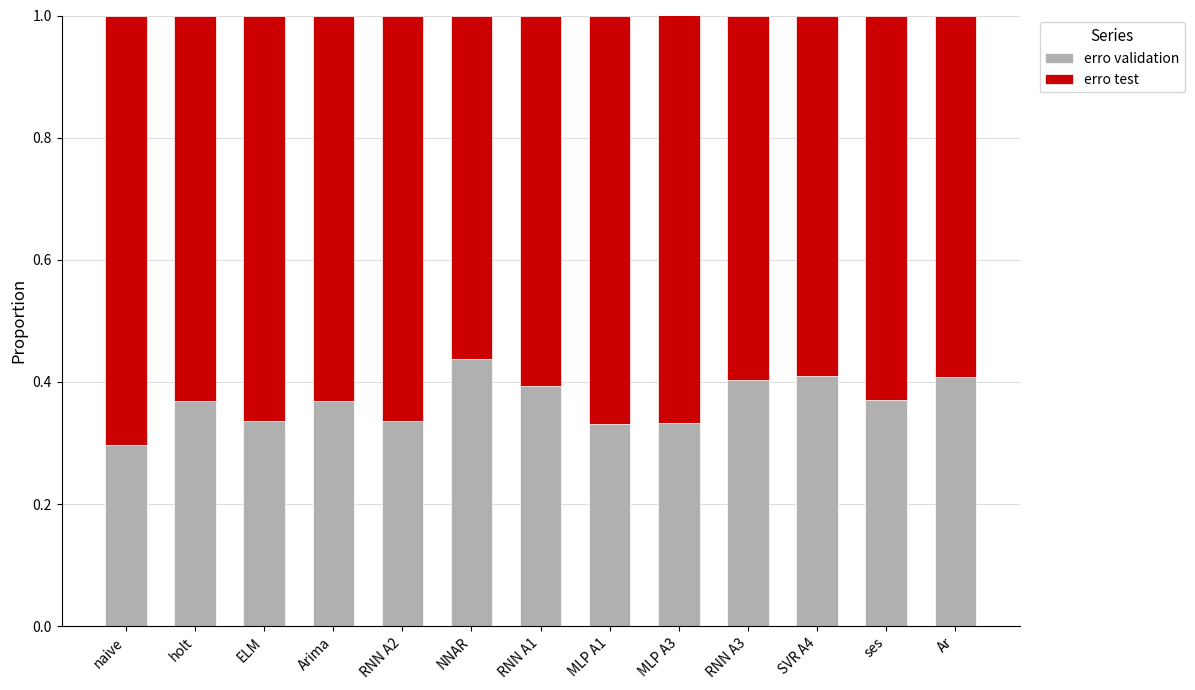

How many erro validation values are between 0 and 1?

13